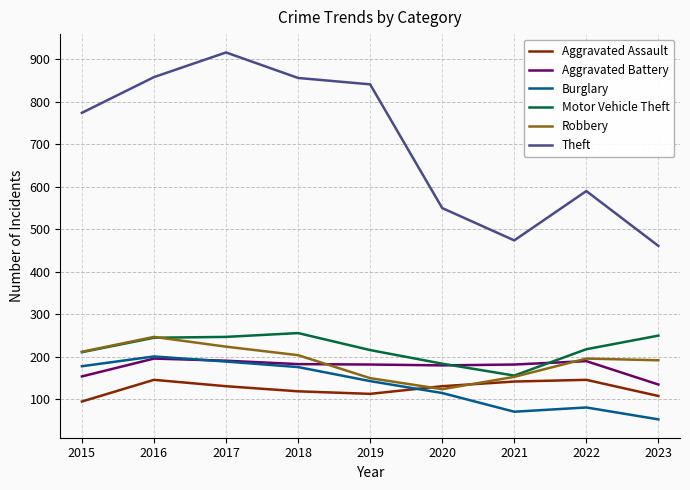

What is the average value of the Burglary series?

134